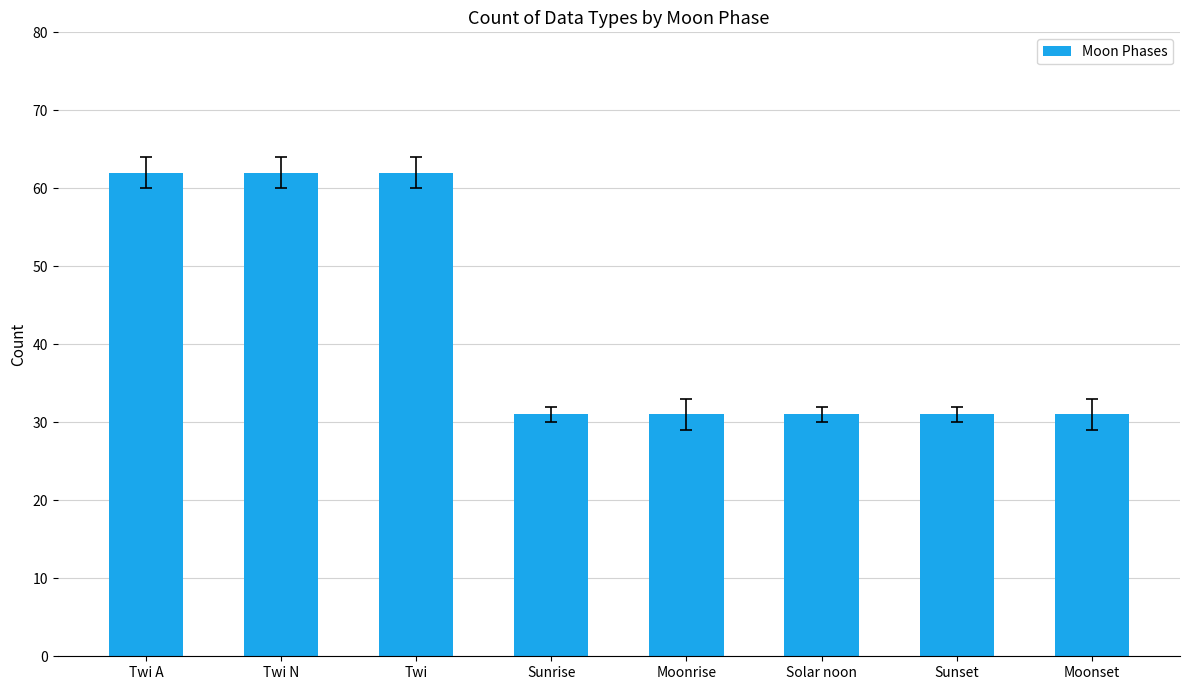

What is the approximate value at Moonset?

31